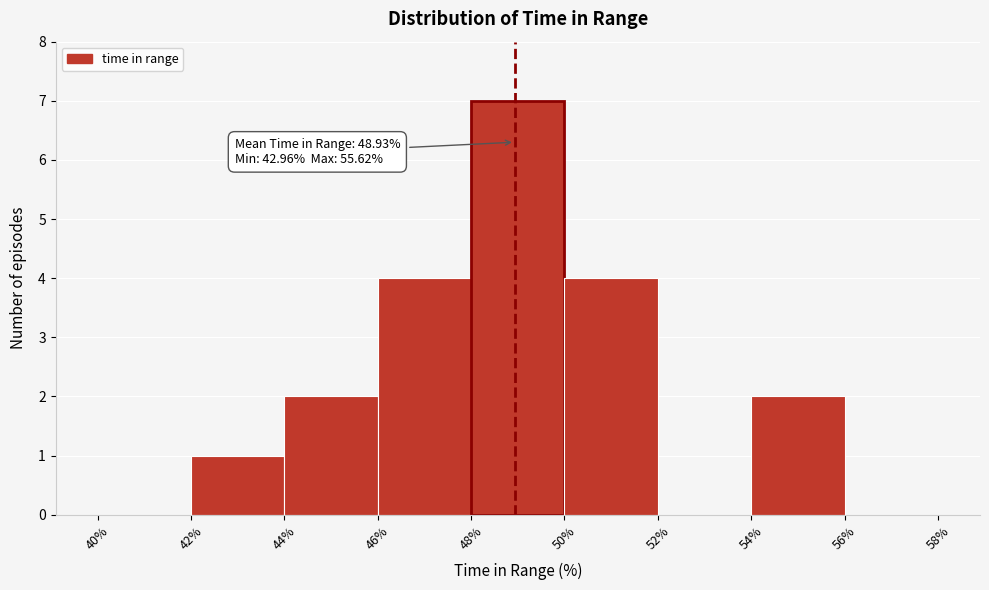

Which range on the x-axis has the tallest bar?

48% to 50%